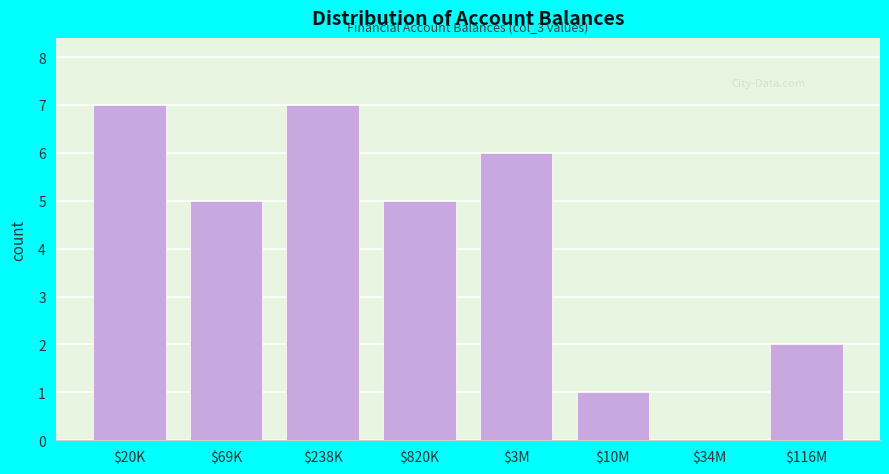

Where is the data nearest to the value 3?

$116M